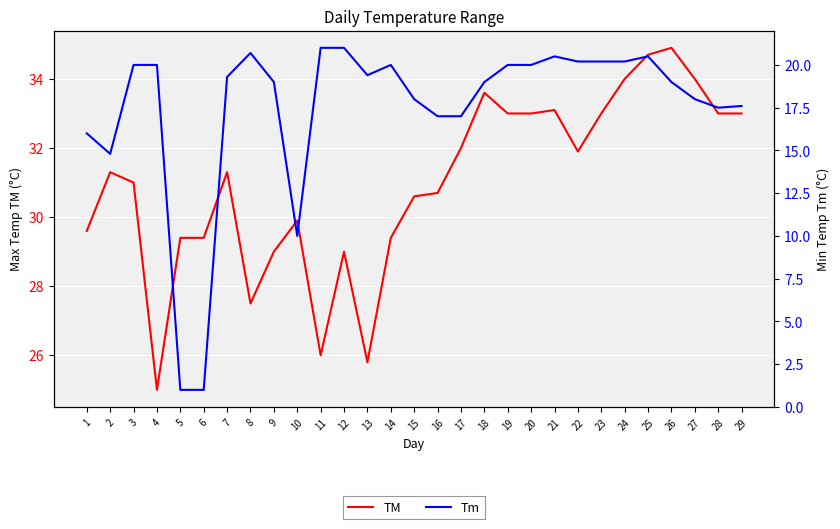

True or false: Tm and TM intersect in this chart.

False